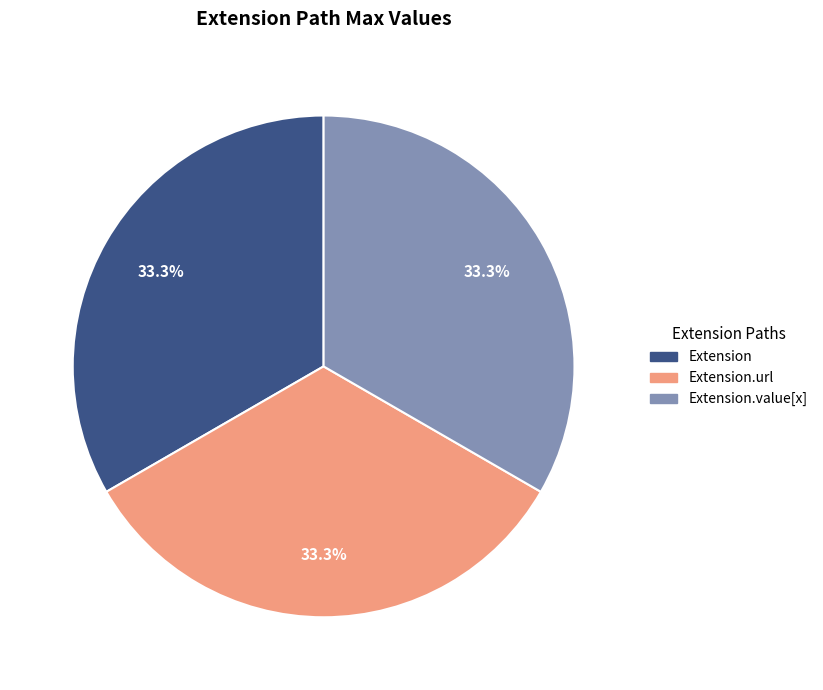

Does any single category account for the majority?

No